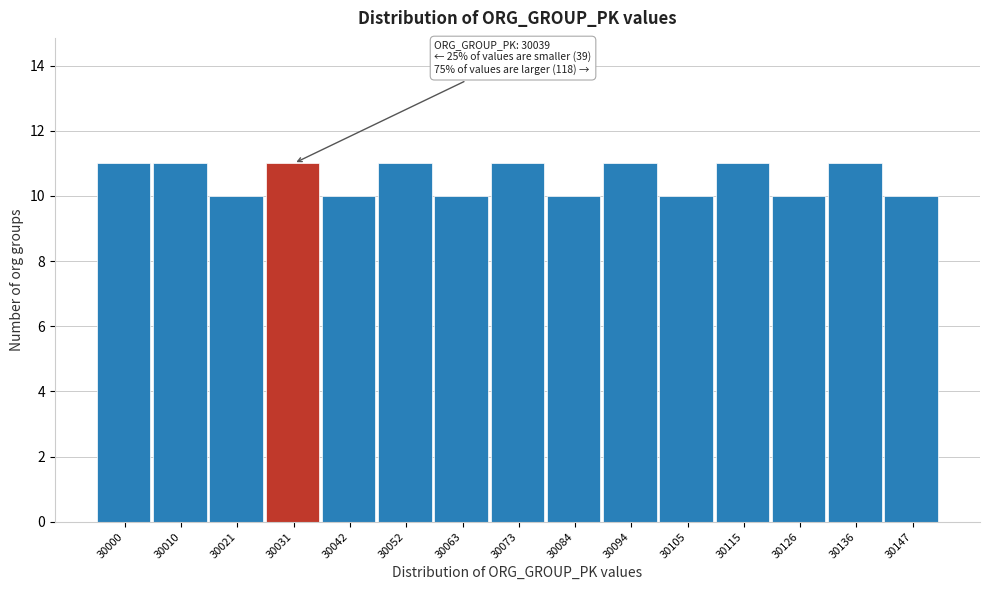

Reading right to left, what are all the values shown in this chart?

30147=10	30136=11	30126=10	30115=11	30105=10	30094=11	30084=10	30073=11	30063=10	30052=11	30042=10	30031=11	30021=10	30010=11	30000=11